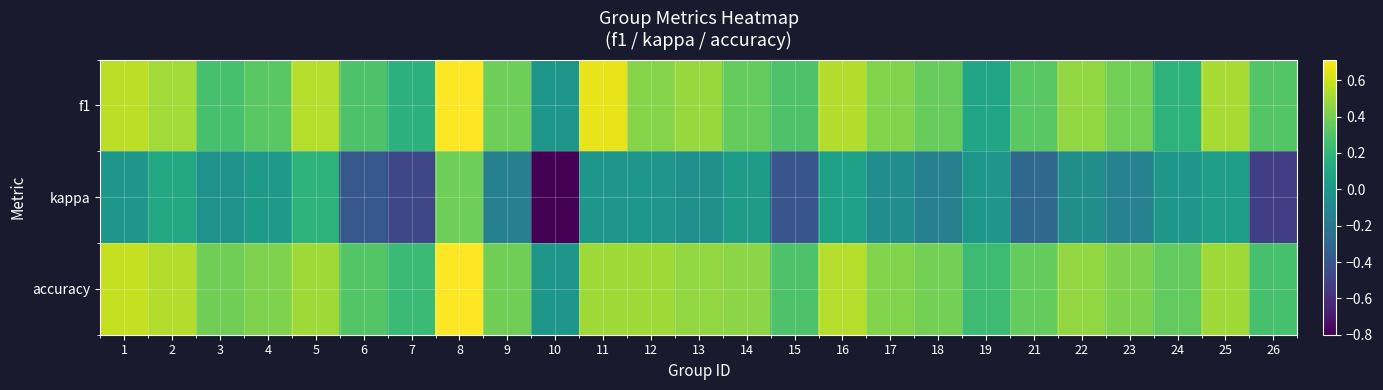

Reading right to left, extract all data points from this chart.

f1: 26=0.3	25=0.5	24=0.2	23=0.4	22=0.5	21=0.3	19=0.1	18=0.4	17=0.4	16=0.5	15=0.3	14=0.4	13=0.5	12=0.4	11=0.7	10=0.0	9=0.4	8=0.7	7=0.2	6=0.3	5=0.5	4=0.3	3=0.3	2=0.5	1=0.6
kappa: 26=-0.5	25=0.0	24=0.0	23=-0.1	22=-0.1	21=-0.3	19=0.0	18=-0.1	17=-0.1	16=0.1	15=-0.4	14=0.0	13=-0.0	12=0.0	11=0.0	10=-0.8	9=-0.1	8=0.4	7=-0.5	6=-0.4	5=0.2	4=0.0	3=-0.0	2=0.1	1=0.0
accuracy: 26=0.3	25=0.5	24=0.3	23=0.4	22=0.5	21=0.4	19=0.2	18=0.4	17=0.4	16=0.5	15=0.3	14=0.4	13=0.5	12=0.5	11=0.5	10=0.0	9=0.4	8=0.7	7=0.2	6=0.3	5=0.5	4=0.4	3=0.4	2=0.5	1=0.6